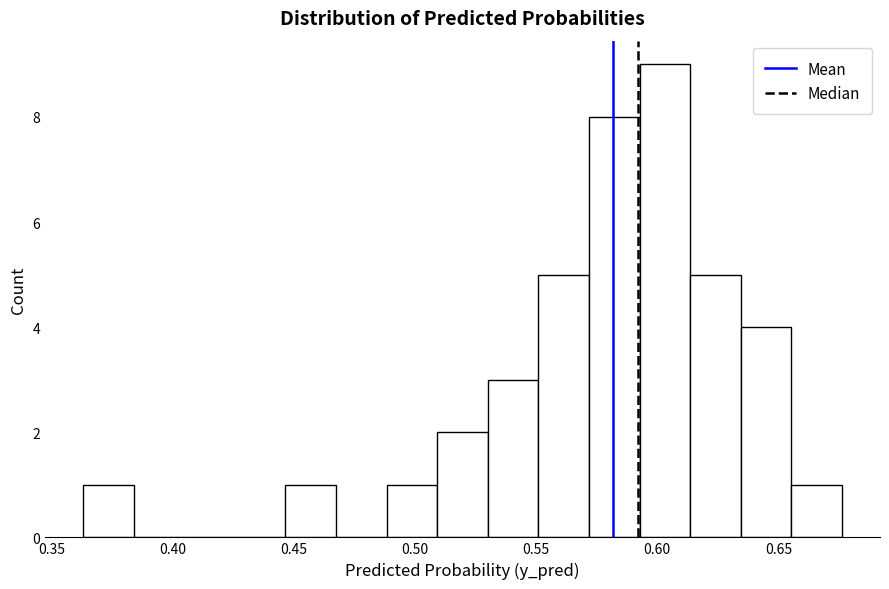

Reading left to right, list every bar in this chart as the range it spans on the x-axis followed by its height. Neither the bar edges nor the heights are printed on the chart, so give them approximately, as read against the axes.

0.365 to 0.385: 1
0.385 to 0.405: 0
0.405 to 0.425: 0
0.425 to 0.445: 0
0.445 to 0.465: 1
0.465 to 0.490: 0
0.490 to 0.510: 1
0.510 to 0.530: 2
0.530 to 0.550: 3
0.550 to 0.570: 5
0.570 to 0.595: 8
0.595 to 0.615: 9
0.615 to 0.635: 5
0.635 to 0.655: 4
0.655 to 0.675: 1